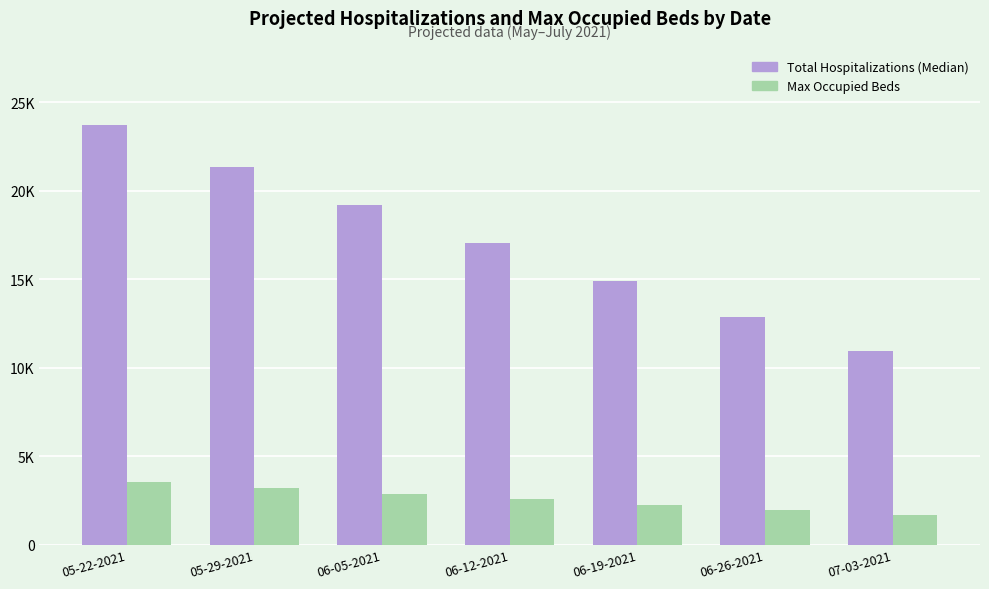

At 06-19-2021, list the series in order from smallest to largest.

Max Occupied Beds, Total Hospitalizations (Median)